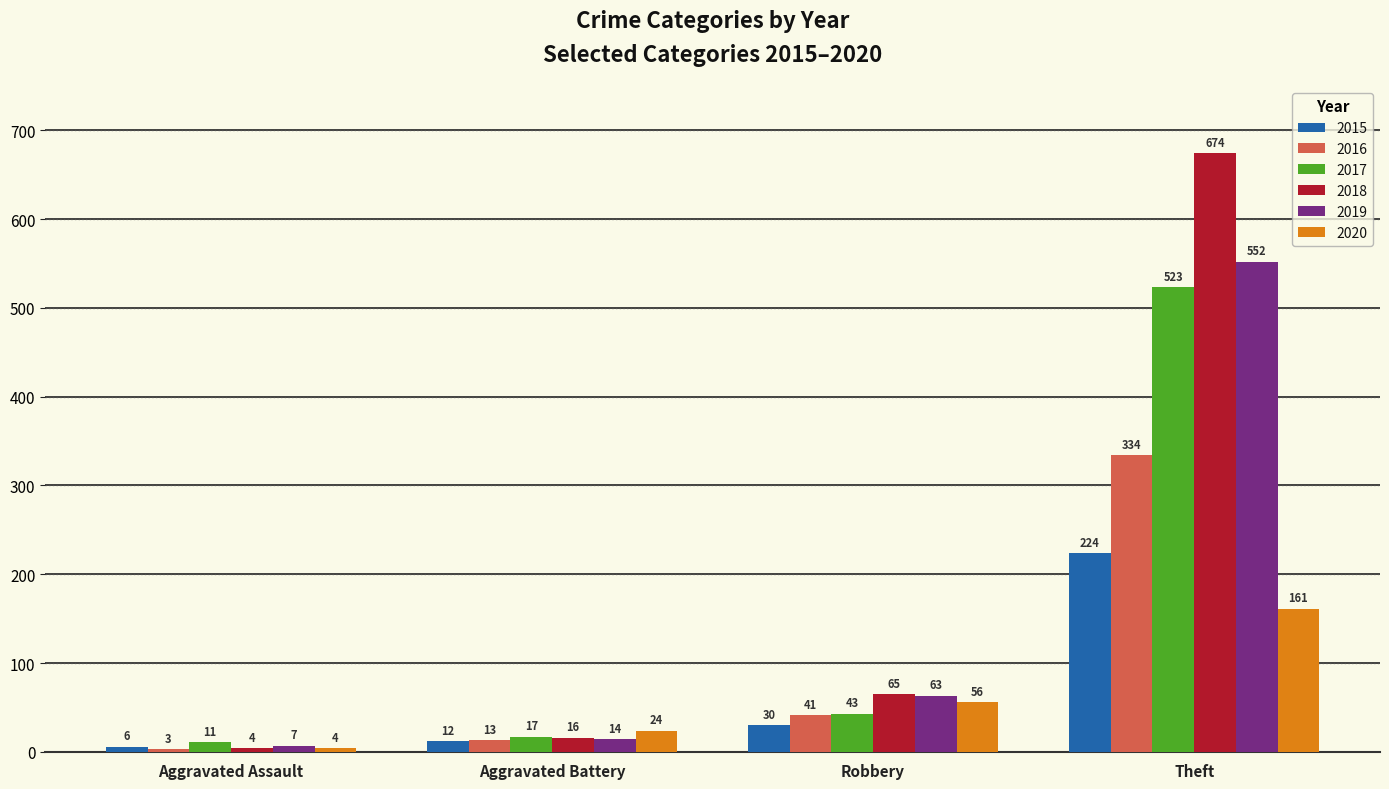

Reading right to left, what are all the values shown in this chart?

2015: Theft=224	Robbery=30	Aggravated Battery=12	Aggravated Assault=6
2016: Theft=334	Robbery=41	Aggravated Battery=13	Aggravated Assault=3
2017: Theft=523	Robbery=43	Aggravated Battery=17	Aggravated Assault=11
2018: Theft=674	Robbery=65	Aggravated Battery=16	Aggravated Assault=4
2019: Theft=552	Robbery=63	Aggravated Battery=14	Aggravated Assault=7
2020: Theft=161	Robbery=56	Aggravated Battery=24	Aggravated Assault=4